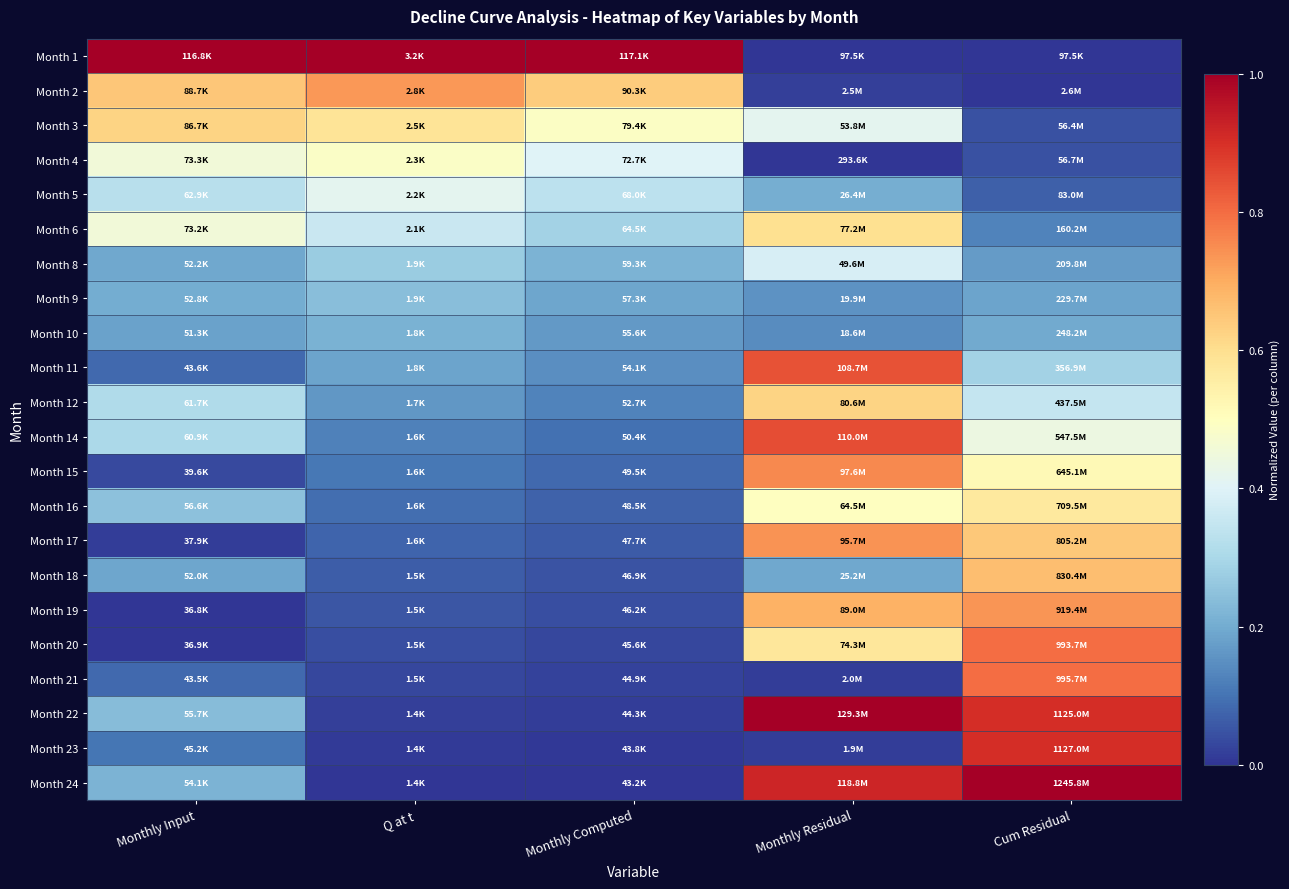

At Monthly Computed, list the series in order from largest to smallest.

Month 1, Month 2, Month 3, Month 4, Month 5, Month 6, Month 8, Month 9, Month 10, Month 11, Month 12, Month 14, Month 15, Month 16, Month 17, Month 18, Month 19, Month 20, Month 21, Month 22, Month 23, Month 24